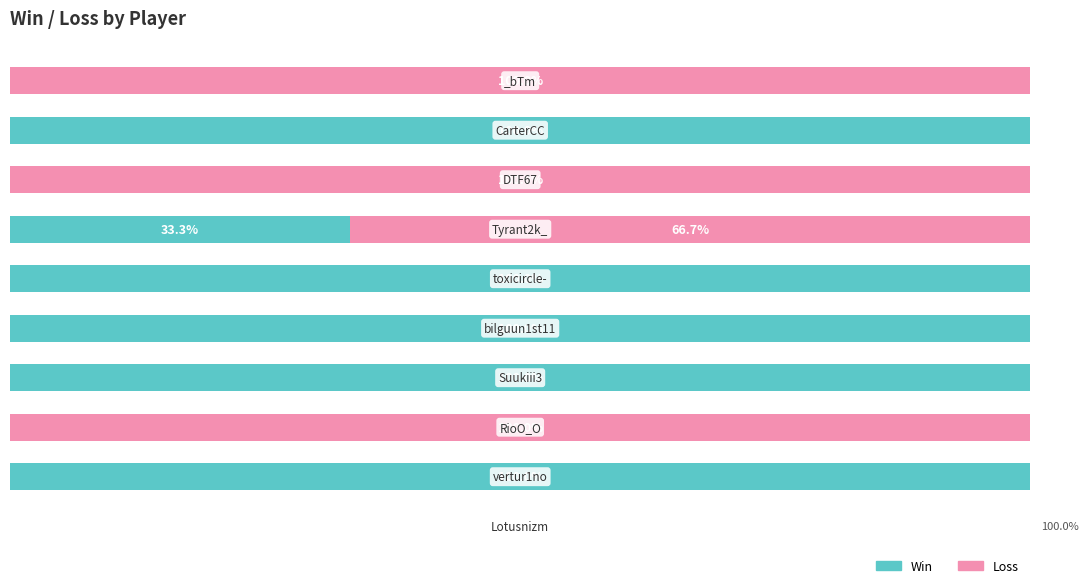

What are all the series names shown in the legend?

Win, Loss